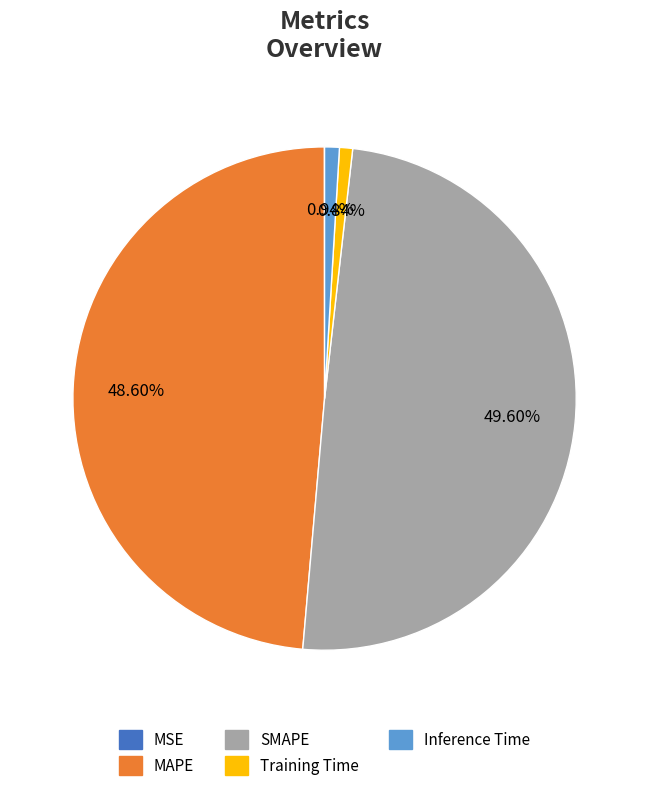

Is there a majority slice in this chart?

No